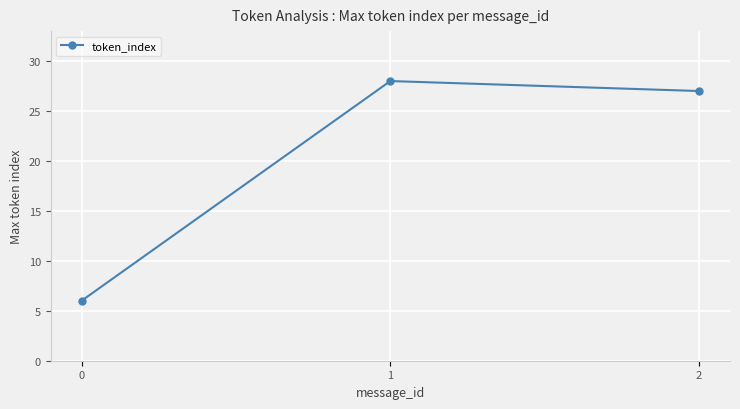

True or false: the data shows 5 at 2.

False